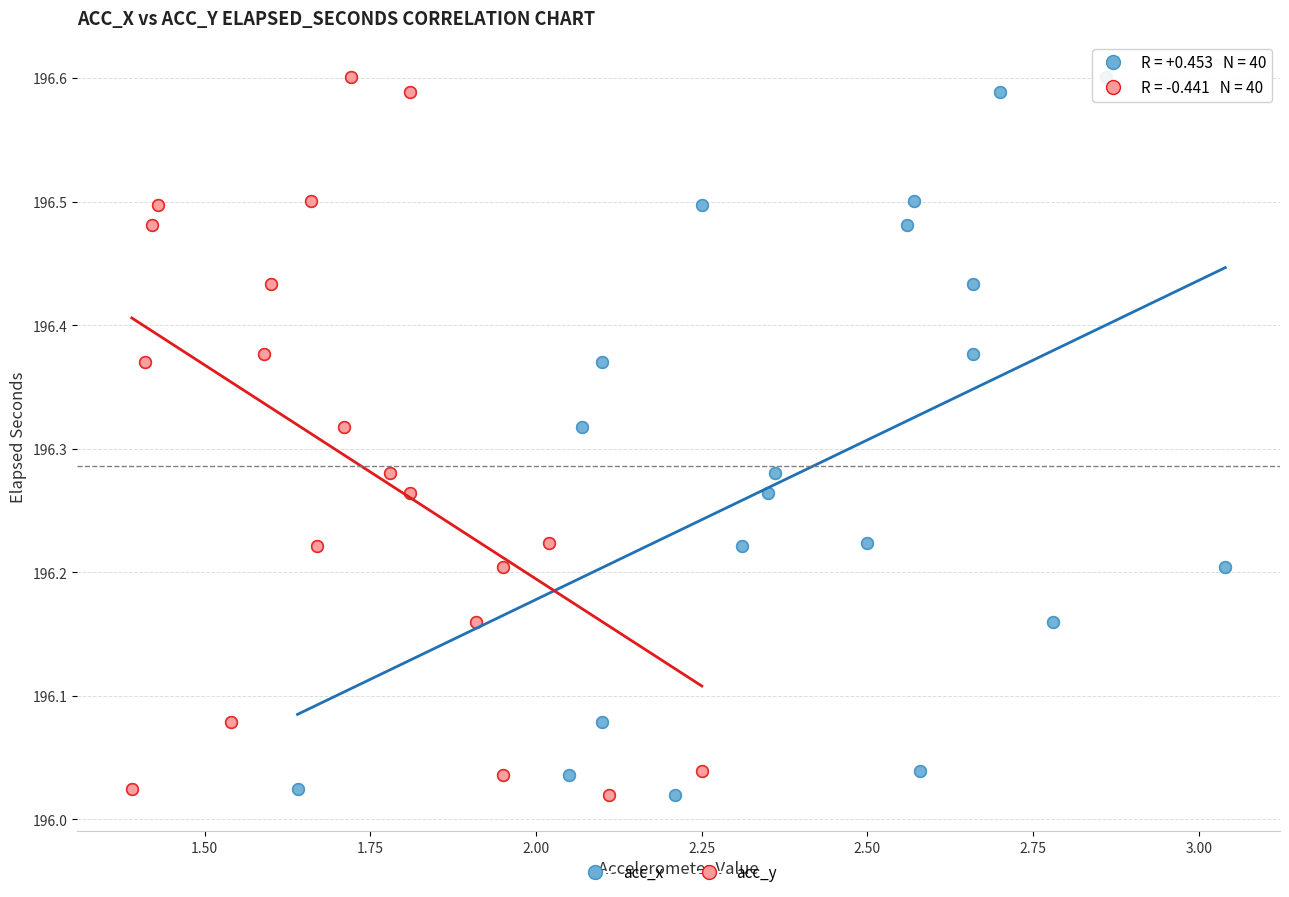

What are all the series names shown in the legend?

acc_x, acc_y